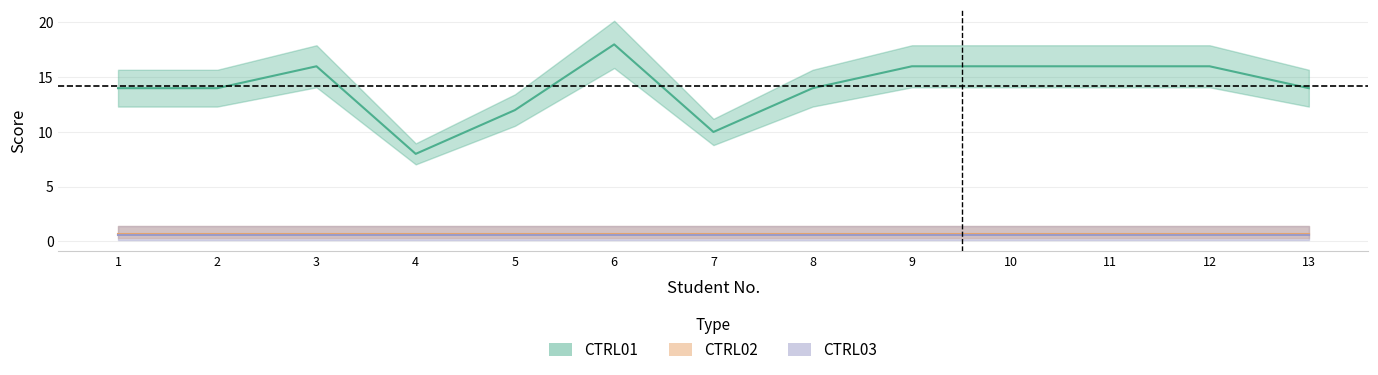

How many data points does each series have?

13